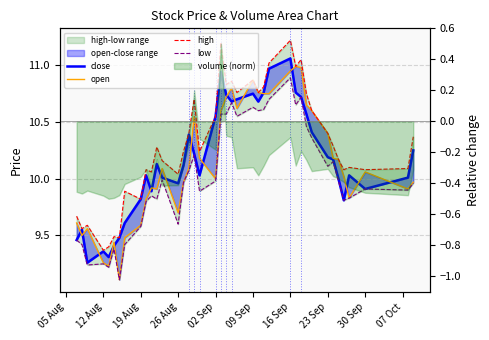

Where is high nearest to the value 10?

26 Aug